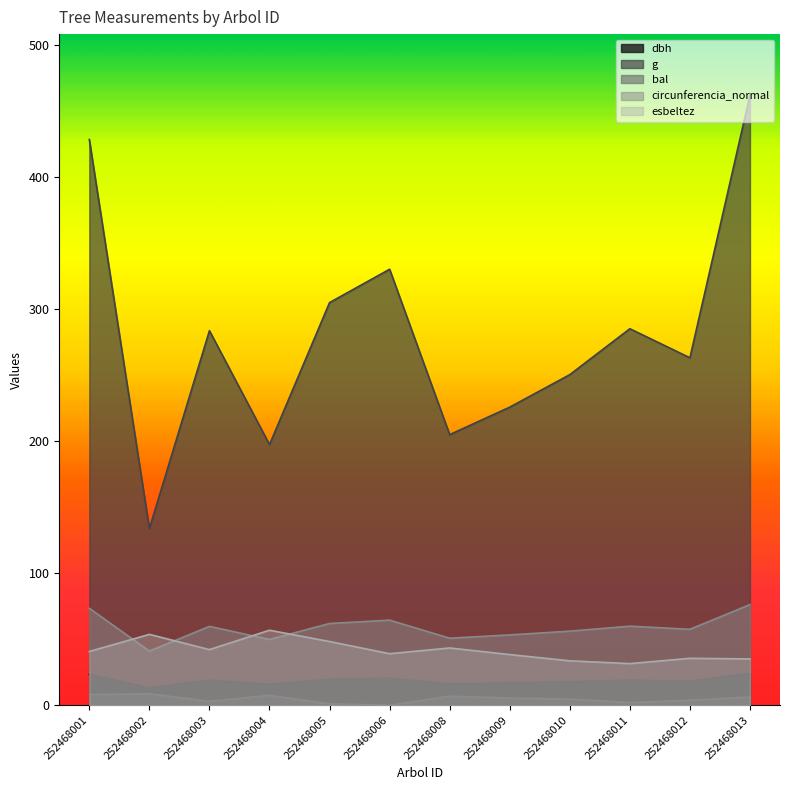

Which category has the lowest value in the dbh series?

252468002